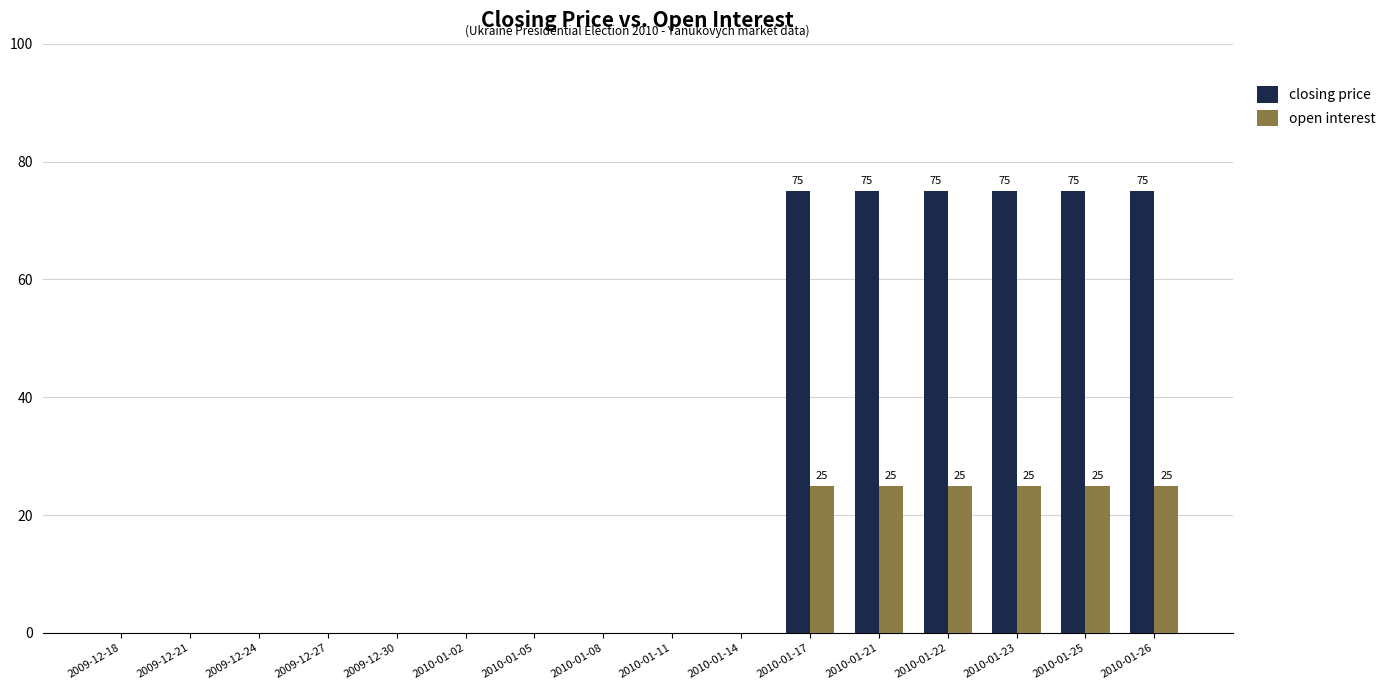

Between 2010-01-14 and 2010-01-17, which series saw the biggest shift?

closing price